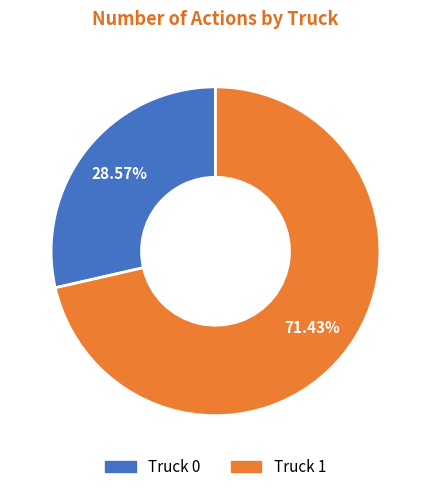

Do Truck 1 and Truck 0 together represent more than half of the pie?

Yes